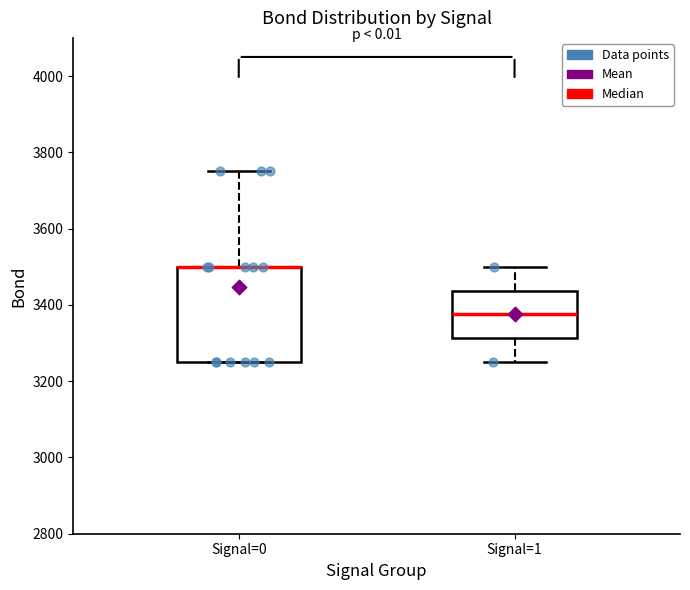

Reading left to right, transcribe this box plot: for each box, give where its median line is, the range the box spans, and where its two whiskers end, as read against the y-axis. The values are not printed on the chart, so give them approximately, as read against the axis.

Signal=0: median 3500 (drawn on the box's upper edge), box 3260 to 3500, whiskers 3260 to 3760
Signal=1: median 3380, box 3320 to 3440, whiskers 3260 to 3500